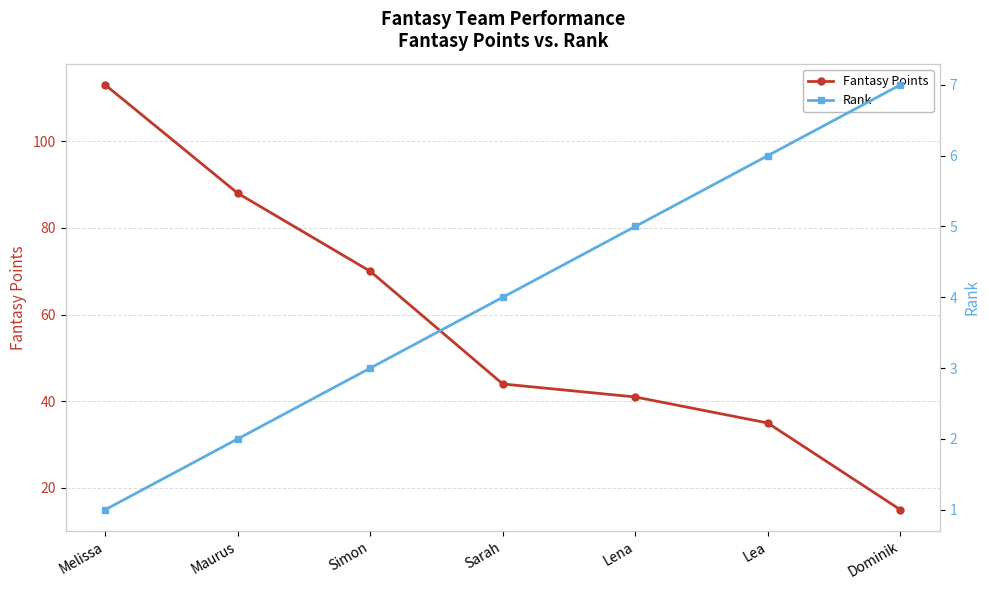

True or false: Fantasy Points and Rank cross at least once.

False